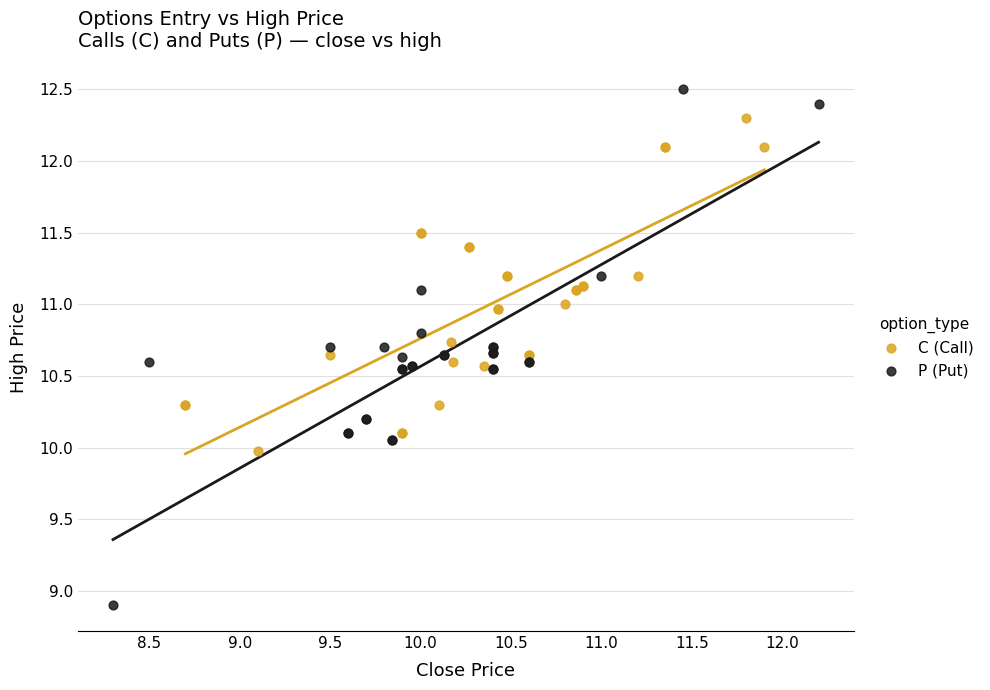

Which series has the largest Y range (max minus min)?

P (Put)